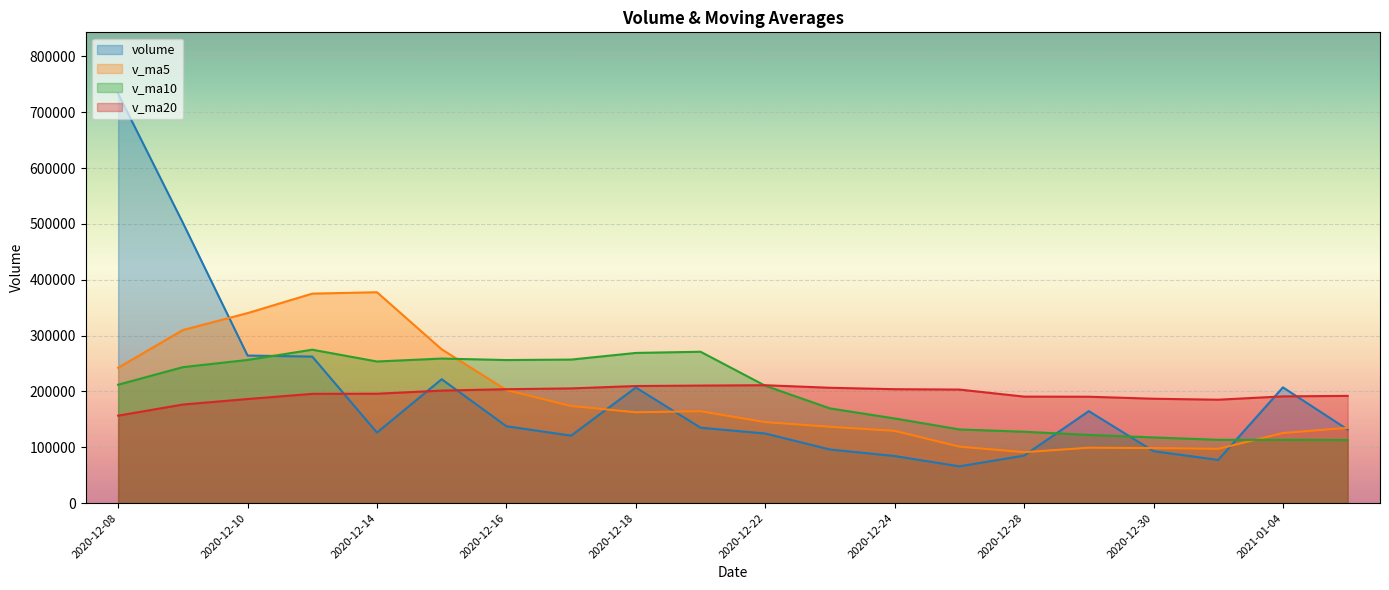

The value of v_ma5 at 2020-12-31 is 97150.8. True or false?

True